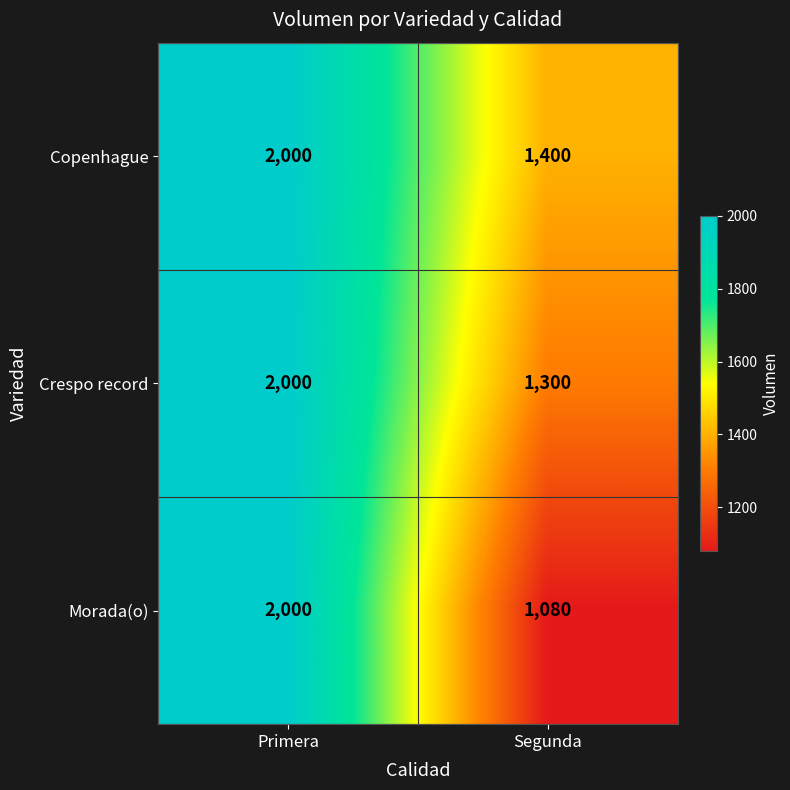

List the labels in order of Copenhague value, largest first.

Primera, Segunda